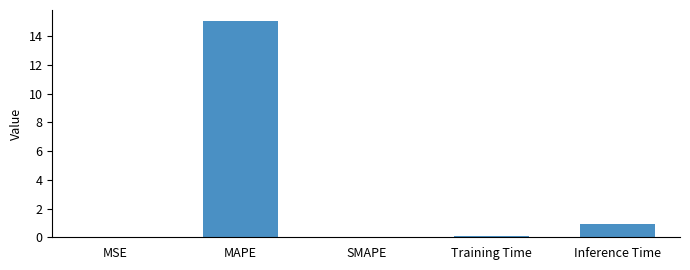

The chart shows a value of 0.0 at MSE. True or false?

True